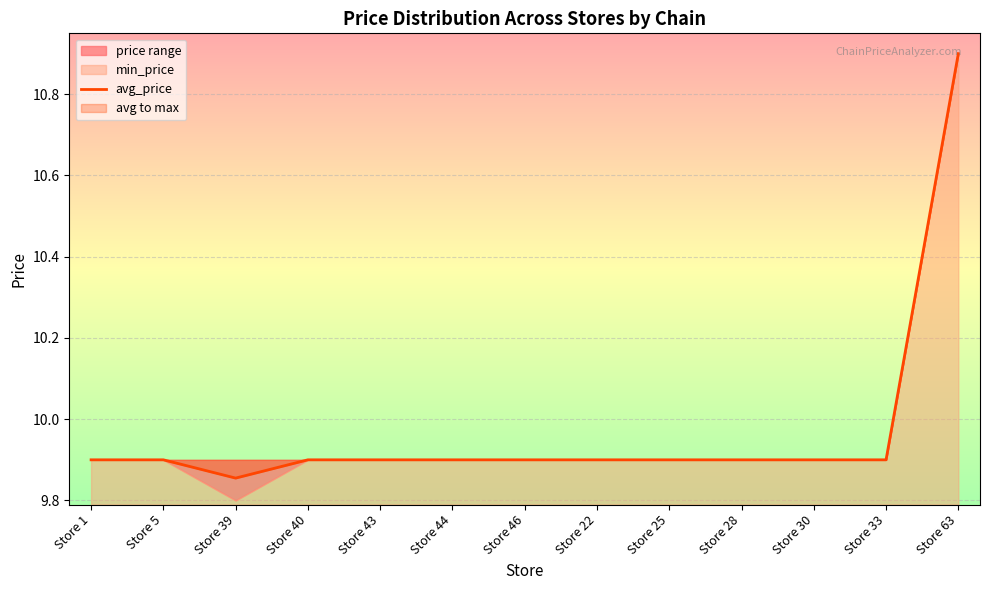

Reading left to right, list all the values displayed in this chart.

Store 1=9.9	Store 5=9.9	Store 39=9.9	Store 40=9.9	Store 43=9.9	Store 44=9.9	Store 46=9.9	Store 22=9.9	Store 25=9.9	Store 28=9.9	Store 30=9.9	Store 33=9.9	Store 63=10.9